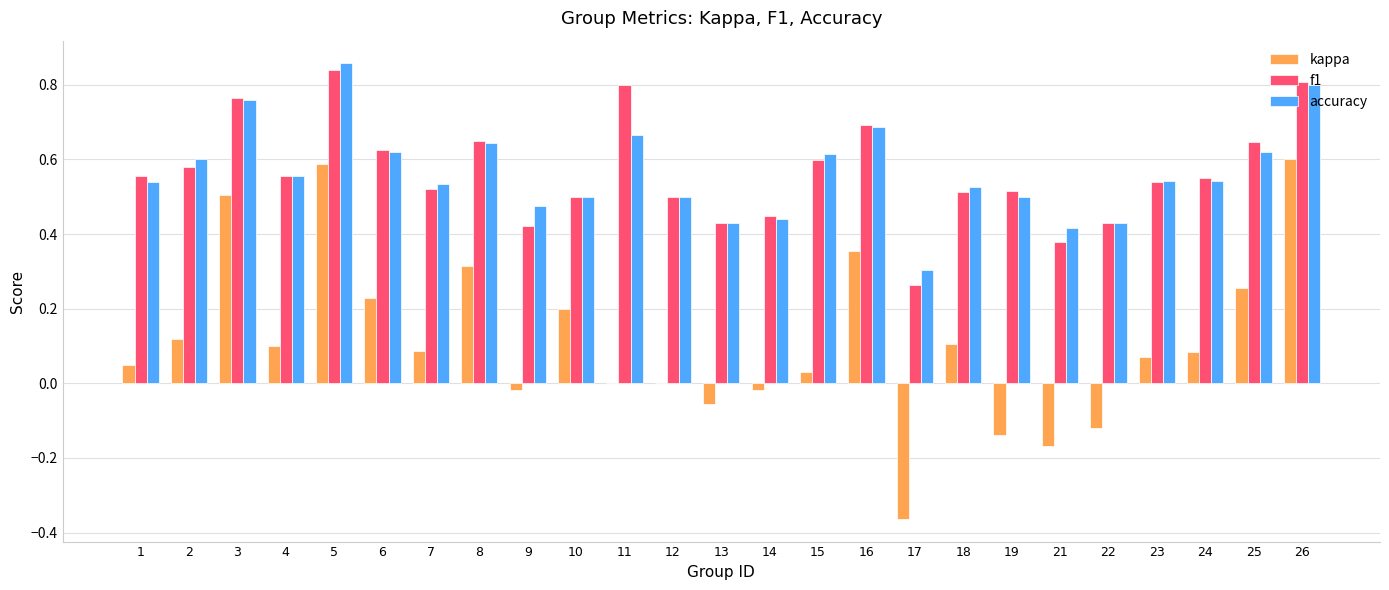

Is it true that accuracy equals 0.2 at 13?

False